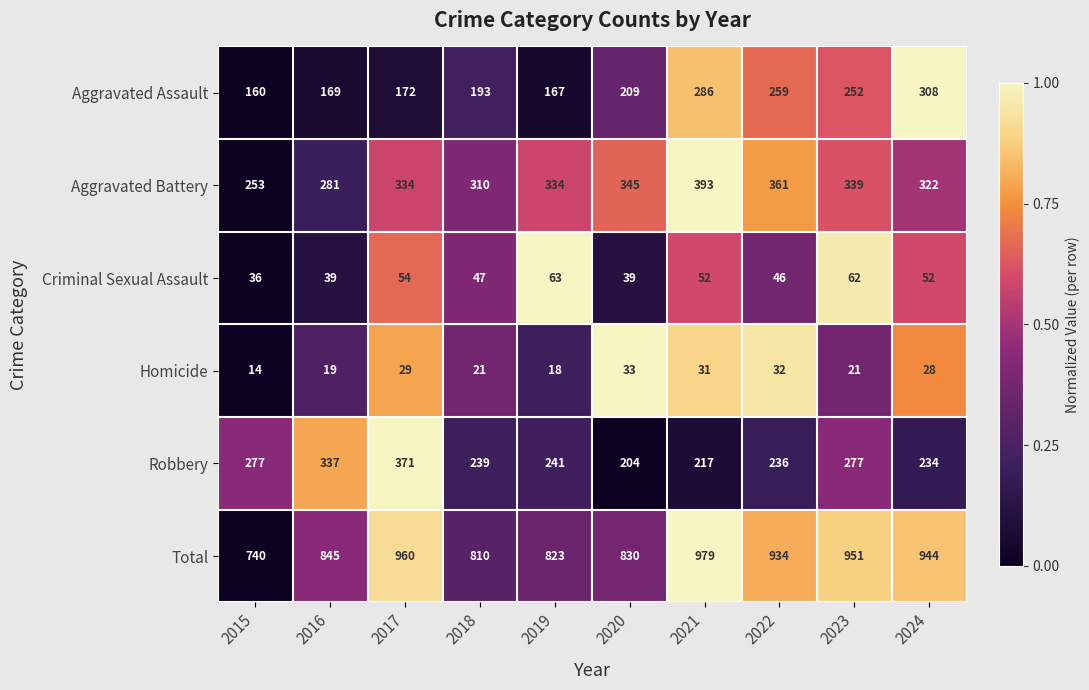

Which label corresponds to the largest value in the chart?

2021